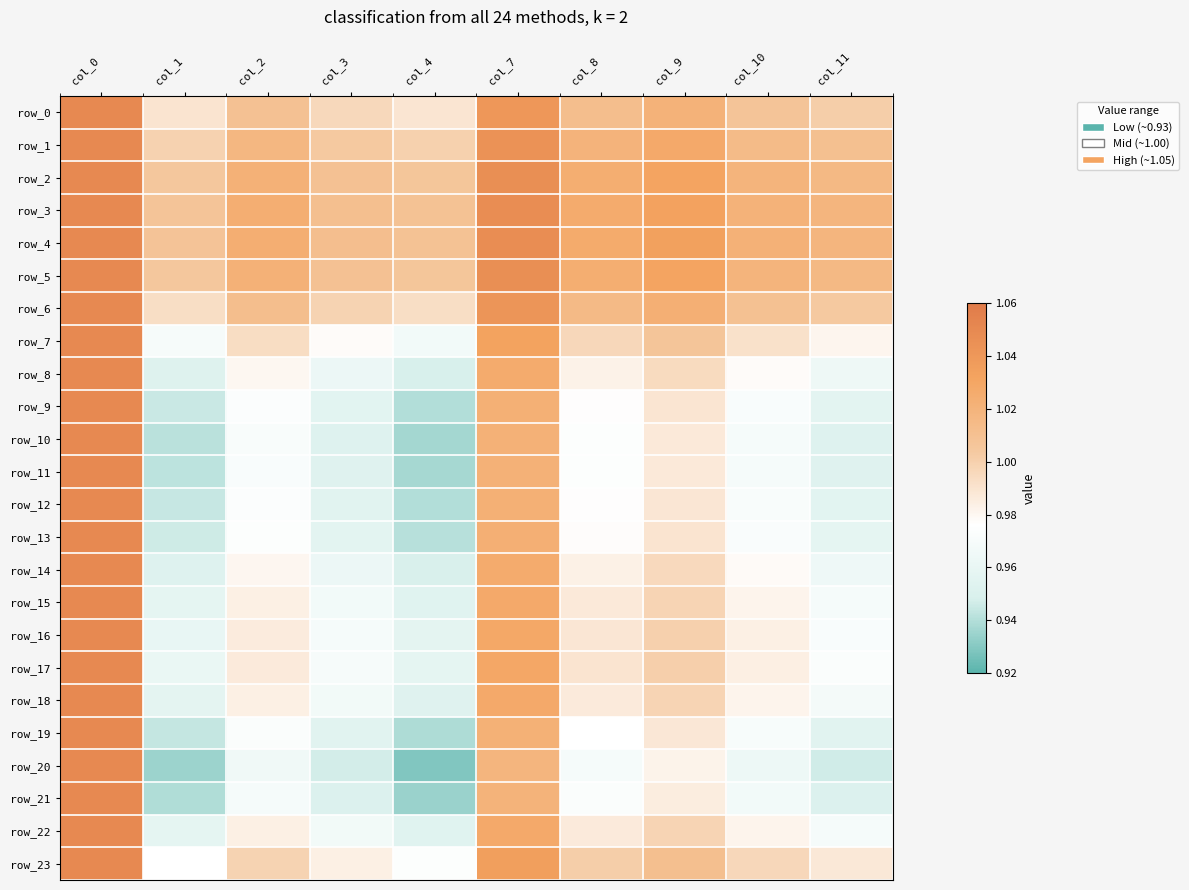

What is the maximum value shown in the chart?

1.1